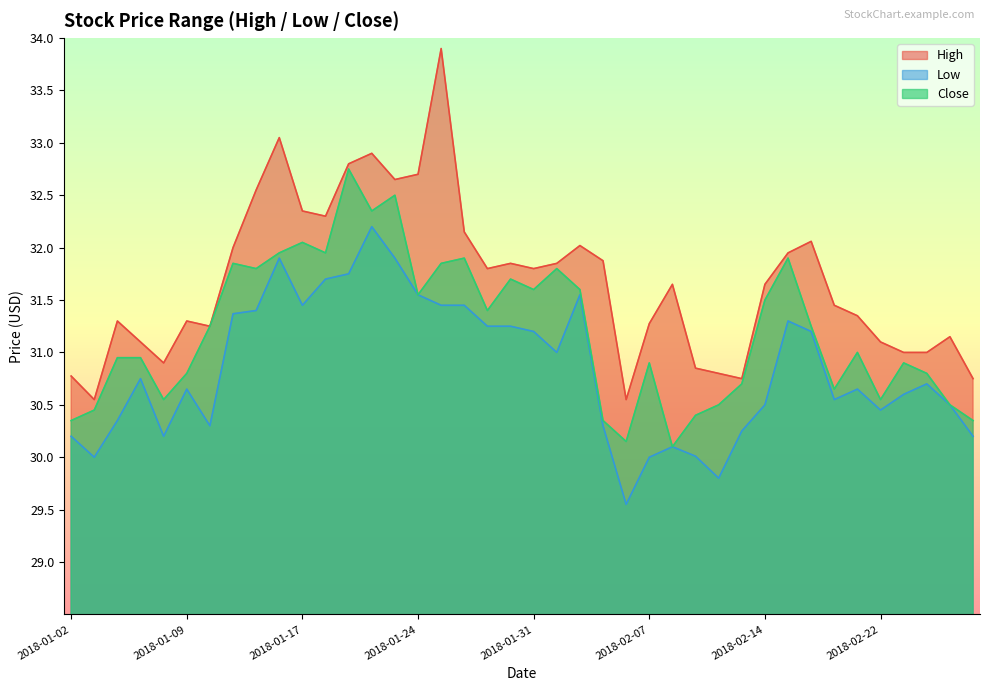

What is the label of the 14th point from the right?

2018-02-08